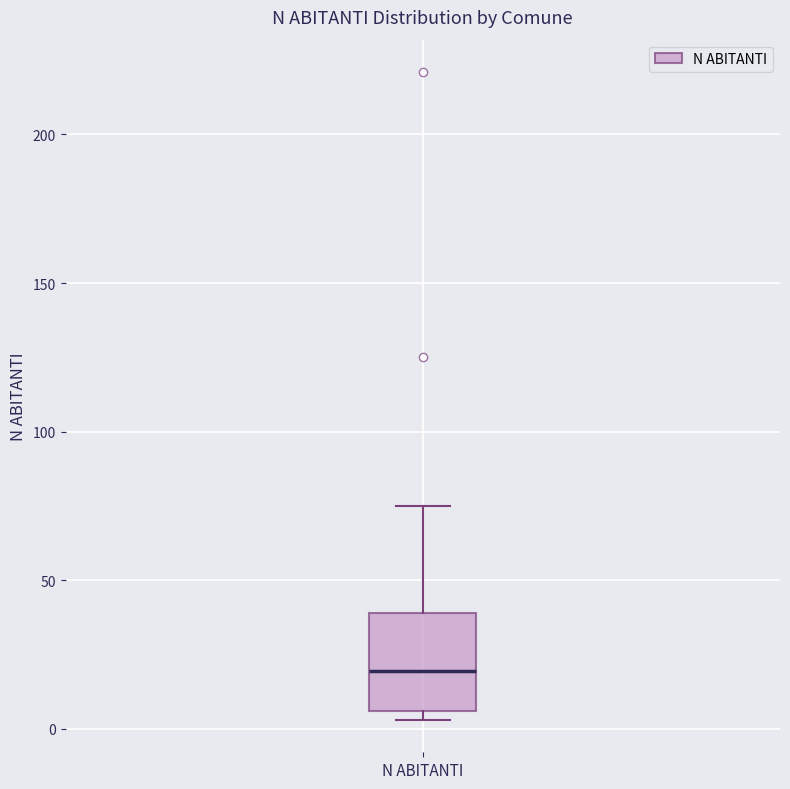

Where does the median line of the box for N ABITANTI sit on the y-axis? The values are not printed on the chart, so give them approximately, as read against the axis.

20